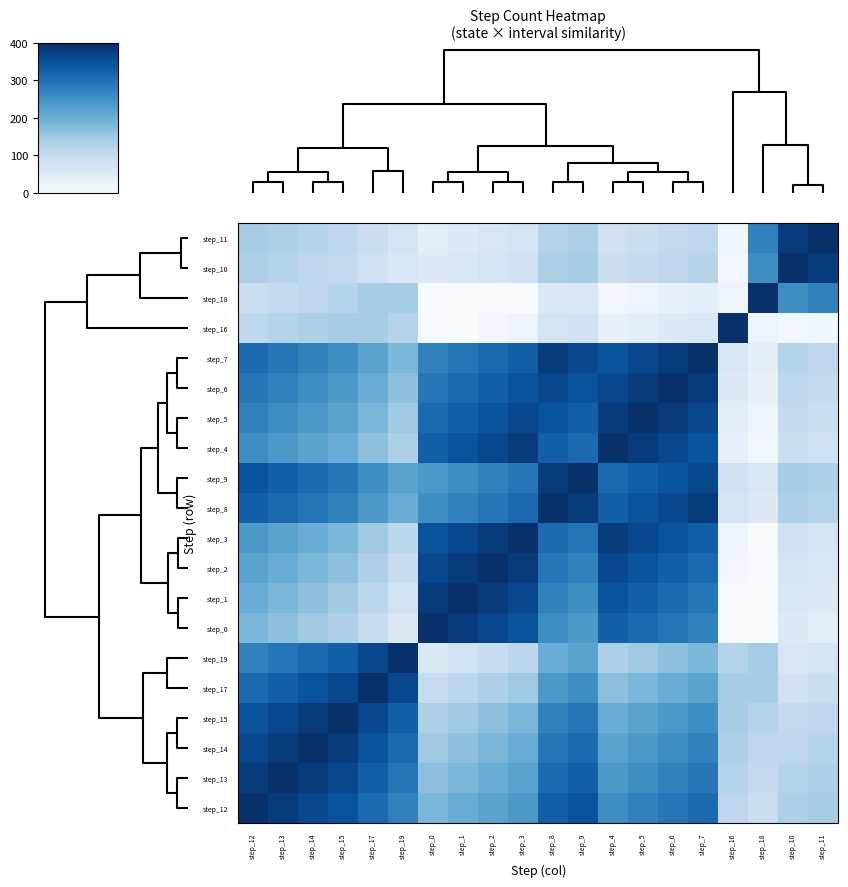

Reading left to right, what are all the values shown in this chart?

step_11: step_12=140	step_13=130	step_14=120	step_15=110	step_17=90	step_19=70	step_0=40	step_1=50	step_2=60	step_3=70	step_8=120	step_9=130	step_4=80	step_5=90	step_6=100	step_7=110	step_16=15	step_18=274	step_10=382	step_11=400
step_10: step_12=130	step_13=120	step_14=110	step_15=100	step_17=80	step_19=60	step_0=50	step_1=60	step_2=70	step_3=80	step_8=130	step_9=140	step_4=90	step_5=100	step_6=110	step_7=120	step_16=12	step_18=256	step_10=400	step_11=382
step_18: step_12=90	step_13=100	step_14=110	step_15=120	step_17=140	step_19=140	step_0=0	step_1=0	step_2=0	step_3=0	step_8=50	step_9=60	step_4=10	step_5=20	step_6=30	step_7=40	step_16=24	step_18=400	step_10=256	step_11=274
step_16: step_12=110	step_13=120	step_14=130	step_15=140	step_17=140	step_19=120	step_0=0	step_1=0	step_2=10	step_3=20	step_8=70	step_9=80	step_4=30	step_5=40	step_6=50	step_7=60	step_16=400	step_18=24	step_10=12	step_11=15
step_7: step_12=310	step_13=292	step_14=274	step_15=256	step_17=220	step_19=184	step_0=274	step_1=292	step_2=310	step_3=328	step_8=382	step_9=364	step_4=346	step_5=364	step_6=382	step_7=400	step_16=60	step_18=40	step_10=120	step_11=110
step_6: step_12=292	step_13=274	step_14=256	step_15=238	step_17=202	step_19=166	step_0=292	step_1=310	step_2=328	step_3=346	step_8=364	step_9=346	step_4=364	step_5=382	step_6=400	step_7=382	step_16=50	step_18=30	step_10=110	step_11=100
step_5: step_12=274	step_13=256	step_14=238	step_15=220	step_17=184	step_19=148	step_0=310	step_1=328	step_2=346	step_3=364	step_8=346	step_9=328	step_4=382	step_5=400	step_6=382	step_7=364	step_16=40	step_18=20	step_10=100	step_11=90
step_4: step_12=256	step_13=238	step_14=220	step_15=202	step_17=166	step_19=130	step_0=328	step_1=346	step_2=364	step_3=382	step_8=328	step_9=310	step_4=400	step_5=382	step_6=364	step_7=346	step_16=30	step_18=10	step_10=90	step_11=80
step_9: step_12=346	step_13=328	step_14=310	step_15=292	step_17=256	step_19=220	step_0=238	step_1=256	step_2=274	step_3=292	step_8=382	step_9=400	step_4=310	step_5=328	step_6=346	step_7=364	step_16=80	step_18=60	step_10=140	step_11=130
step_8: step_12=328	step_13=310	step_14=292	step_15=274	step_17=238	step_19=202	step_0=256	step_1=274	step_2=292	step_3=310	step_8=400	step_9=382	step_4=328	step_5=346	step_6=364	step_7=382	step_16=70	step_18=50	step_10=130	step_11=120
step_3: step_12=238	step_13=220	step_14=202	step_15=184	step_17=148	step_19=112	step_0=346	step_1=364	step_2=382	step_3=400	step_8=310	step_9=292	step_4=382	step_5=364	step_6=346	step_7=328	step_16=20	step_18=0	step_10=80	step_11=70
step_2: step_12=220	step_13=202	step_14=184	step_15=166	step_17=130	step_19=94	step_0=364	step_1=382	step_2=400	step_3=382	step_8=292	step_9=274	step_4=364	step_5=346	step_6=328	step_7=310	step_16=10	step_18=0	step_10=70	step_11=60
step_1: step_12=202	step_13=184	step_14=166	step_15=148	step_17=112	step_19=76	step_0=382	step_1=400	step_2=382	step_3=364	step_8=274	step_9=256	step_4=346	step_5=328	step_6=310	step_7=292	step_16=0	step_18=0	step_10=60	step_11=50
step_0: step_12=184	step_13=166	step_14=148	step_15=130	step_17=94	step_19=58	step_0=400	step_1=382	step_2=364	step_3=346	step_8=256	step_9=238	step_4=328	step_5=310	step_6=292	step_7=274	step_16=0	step_18=0	step_10=50	step_11=40
step_19: step_12=274	step_13=292	step_14=310	step_15=328	step_17=364	step_19=400	step_0=58	step_1=76	step_2=94	step_3=112	step_8=202	step_9=220	step_4=130	step_5=148	step_6=166	step_7=184	step_16=120	step_18=140	step_10=60	step_11=70
step_17: step_12=310	step_13=328	step_14=346	step_15=364	step_17=400	step_19=364	step_0=94	step_1=112	step_2=130	step_3=148	step_8=238	step_9=256	step_4=166	step_5=184	step_6=202	step_7=220	step_16=140	step_18=140	step_10=80	step_11=90
step_15: step_12=346	step_13=364	step_14=382	step_15=400	step_17=364	step_19=328	step_0=130	step_1=148	step_2=166	step_3=184	step_8=274	step_9=292	step_4=202	step_5=220	step_6=238	step_7=256	step_16=140	step_18=120	step_10=100	step_11=110
step_14: step_12=364	step_13=382	step_14=400	step_15=382	step_17=346	step_19=310	step_0=148	step_1=166	step_2=184	step_3=202	step_8=292	step_9=310	step_4=220	step_5=238	step_6=256	step_7=274	step_16=130	step_18=110	step_10=110	step_11=120
step_13: step_12=382	step_13=400	step_14=382	step_15=364	step_17=328	step_19=292	step_0=166	step_1=184	step_2=202	step_3=220	step_8=310	step_9=328	step_4=238	step_5=256	step_6=274	step_7=292	step_16=120	step_18=100	step_10=120	step_11=130
step_12: step_12=400	step_13=382	step_14=364	step_15=346	step_17=310	step_19=274	step_0=184	step_1=202	step_2=220	step_3=238	step_8=328	step_9=346	step_4=256	step_5=274	step_6=292	step_7=310	step_16=110	step_18=90	step_10=130	step_11=140